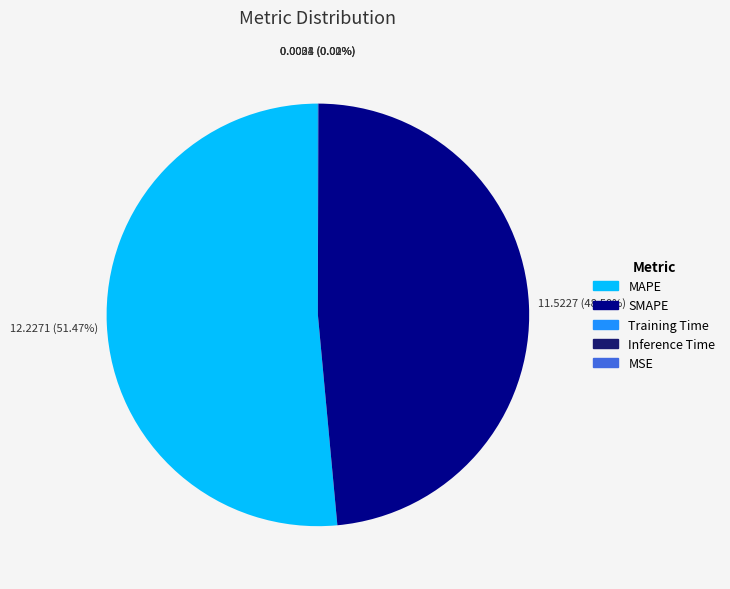

To the nearest percent, what is the average slice percentage?

20%